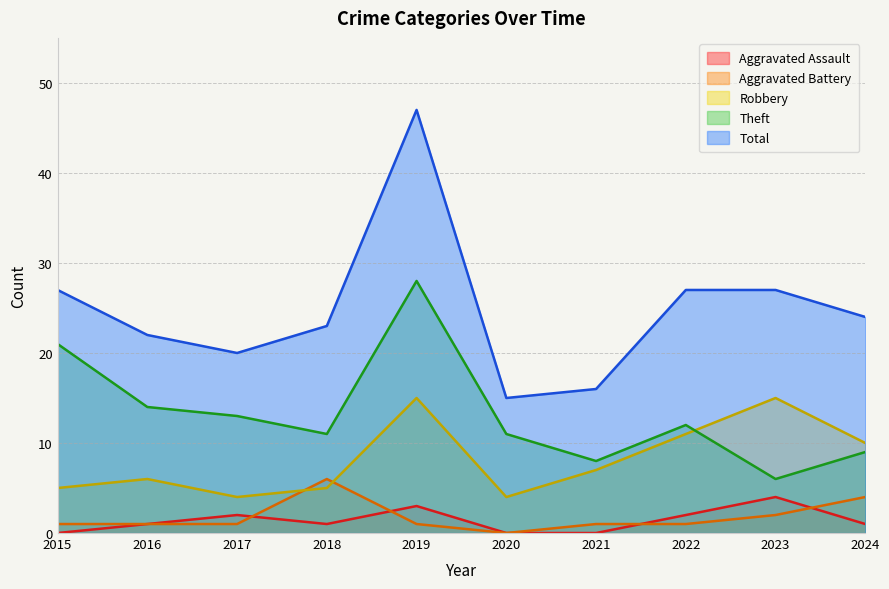

Rank the series by their maximum value, from lowest to highest.

Aggravated Assault, Aggravated Battery, Robbery, Theft, Total